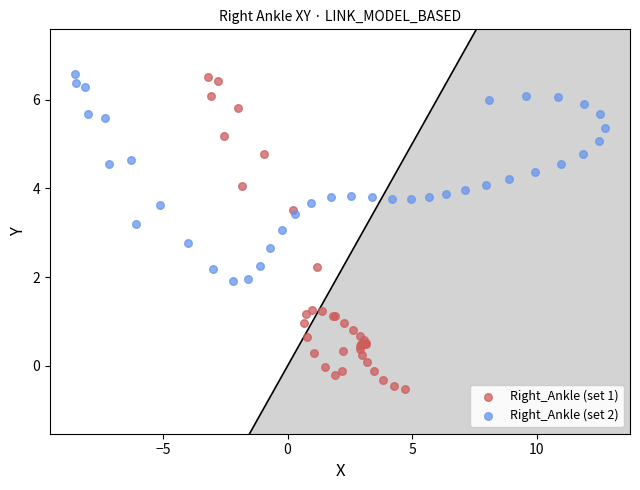

What are all the series names shown in the legend?

Right_Ankle (set 1), Right_Ankle (set 2)